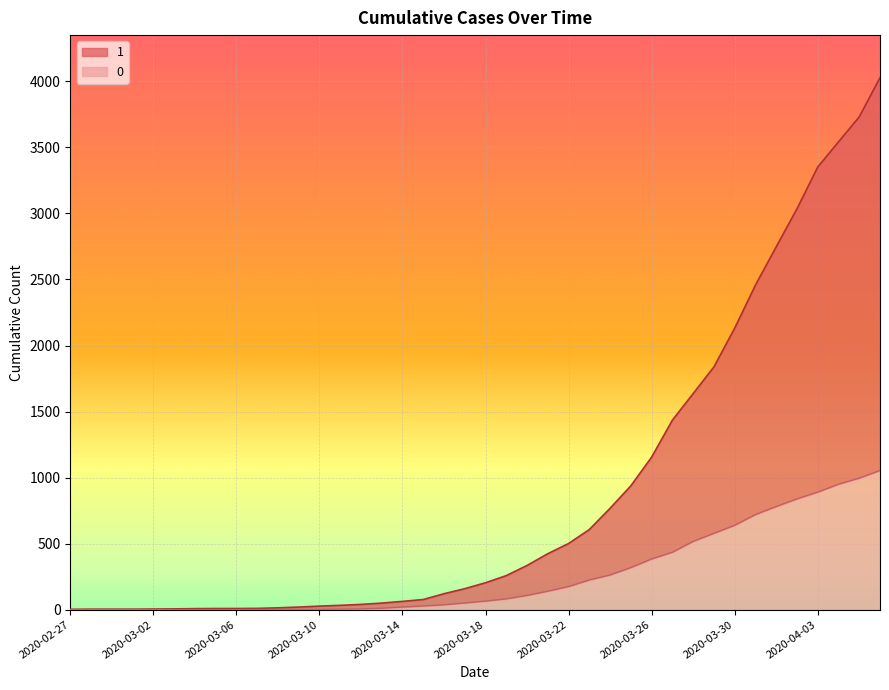

What is the difference between the maximum and minimum values in the 1 series?

4025